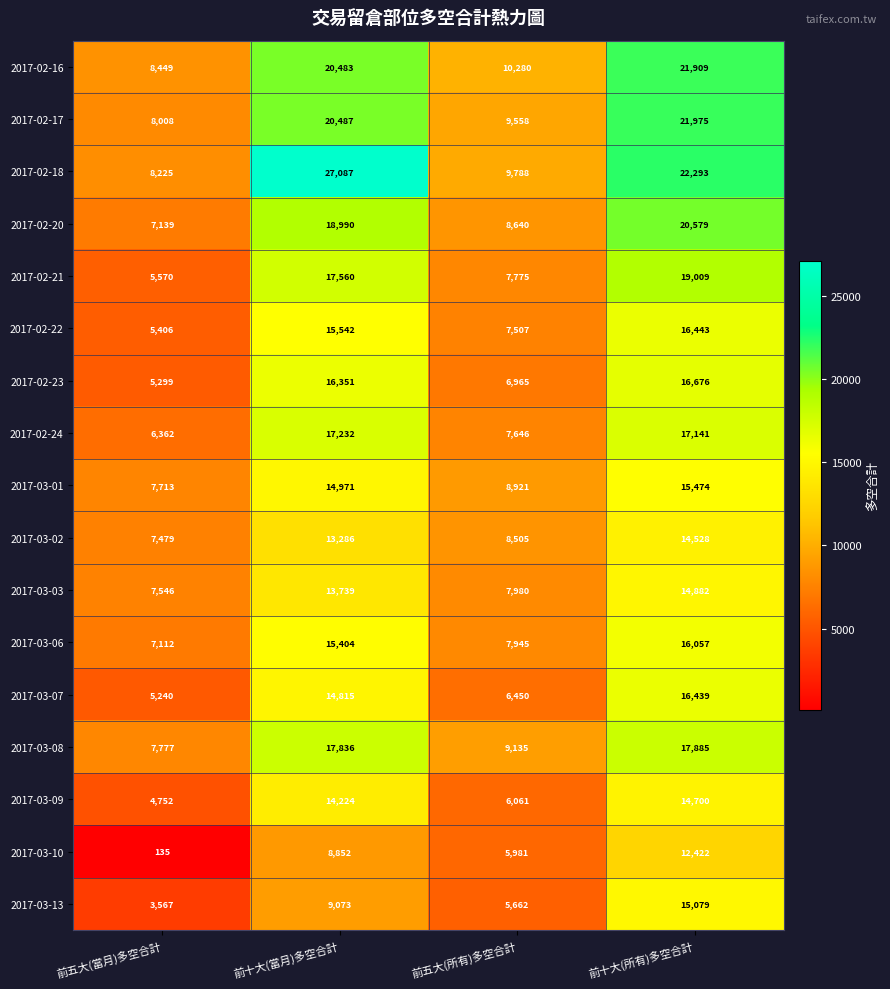

Which label corresponds to the largest value in the chart?

前十大(當月)多空合計